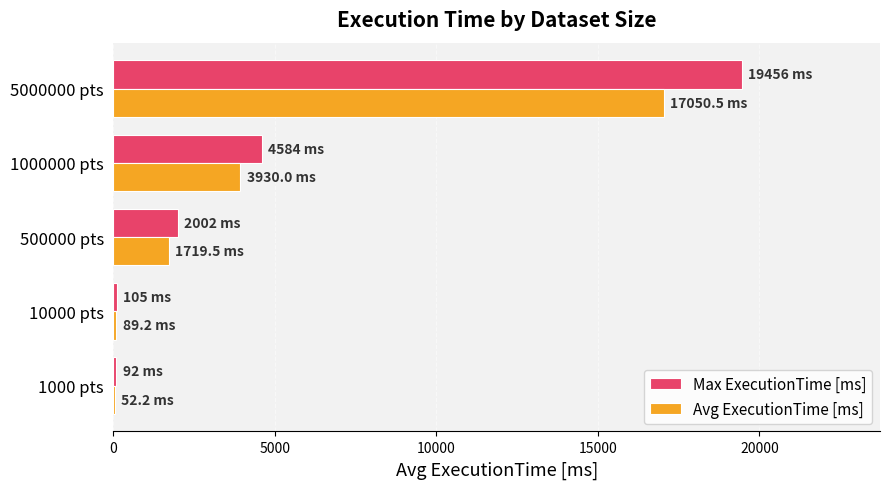

Where is Max ExecutionTime [ms] nearest to the value 9774?

1000000 pts